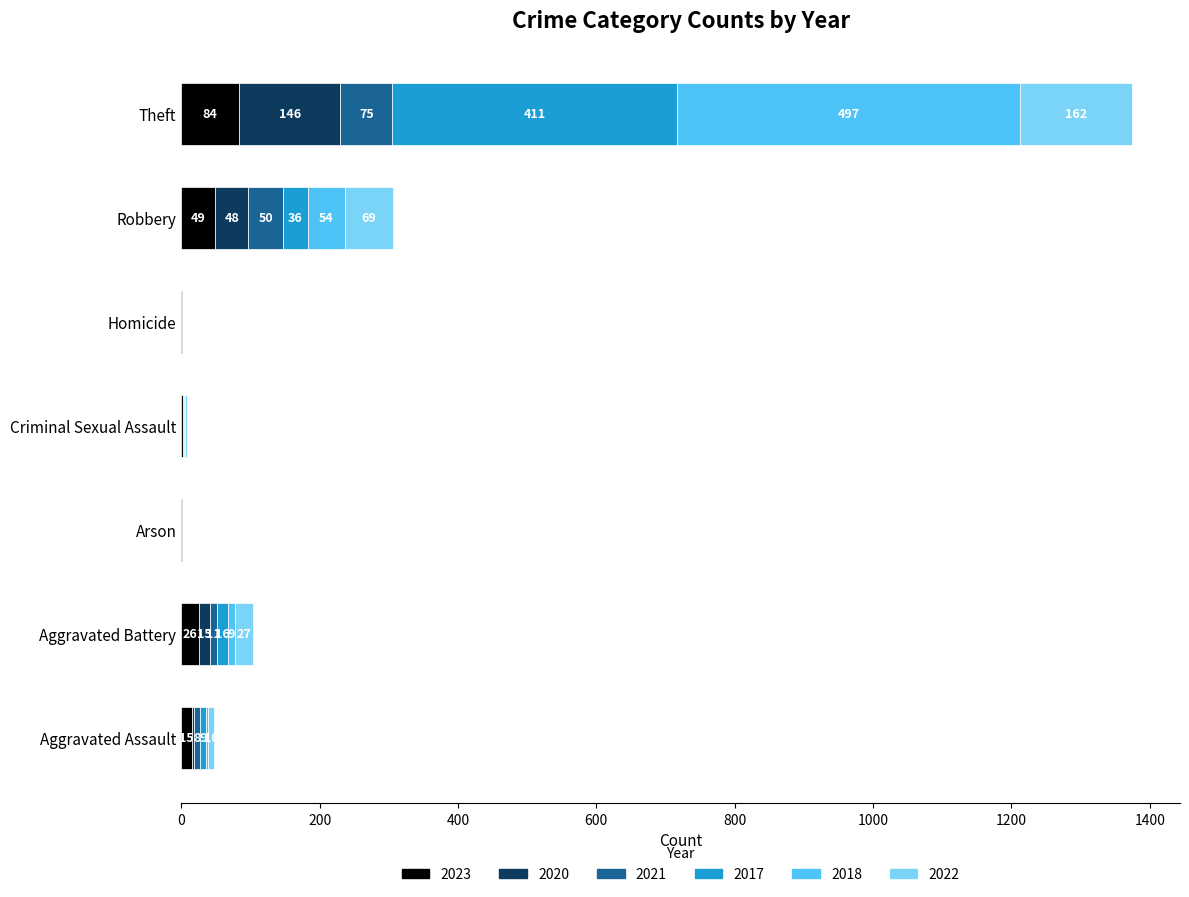

The value of 2023 at Theft is 84. True or false?

True